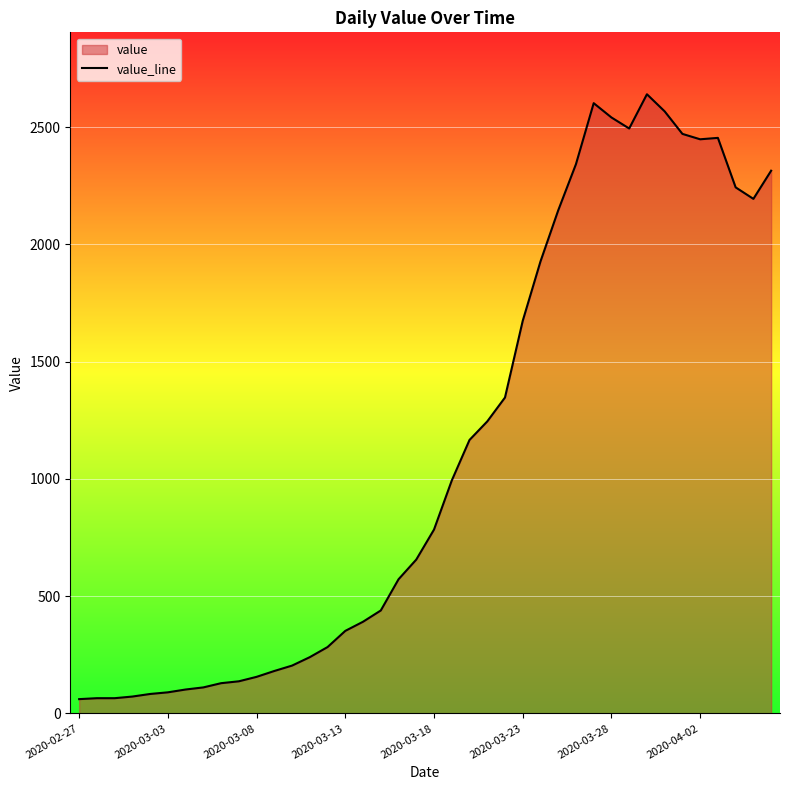

How many points are higher than both their immediate neighbors (excluding endpoints)?

3